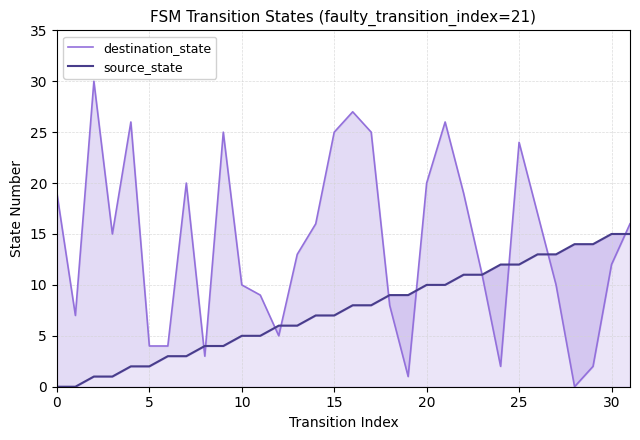

Between 8 and 27, which series saw the biggest shift?

source_state